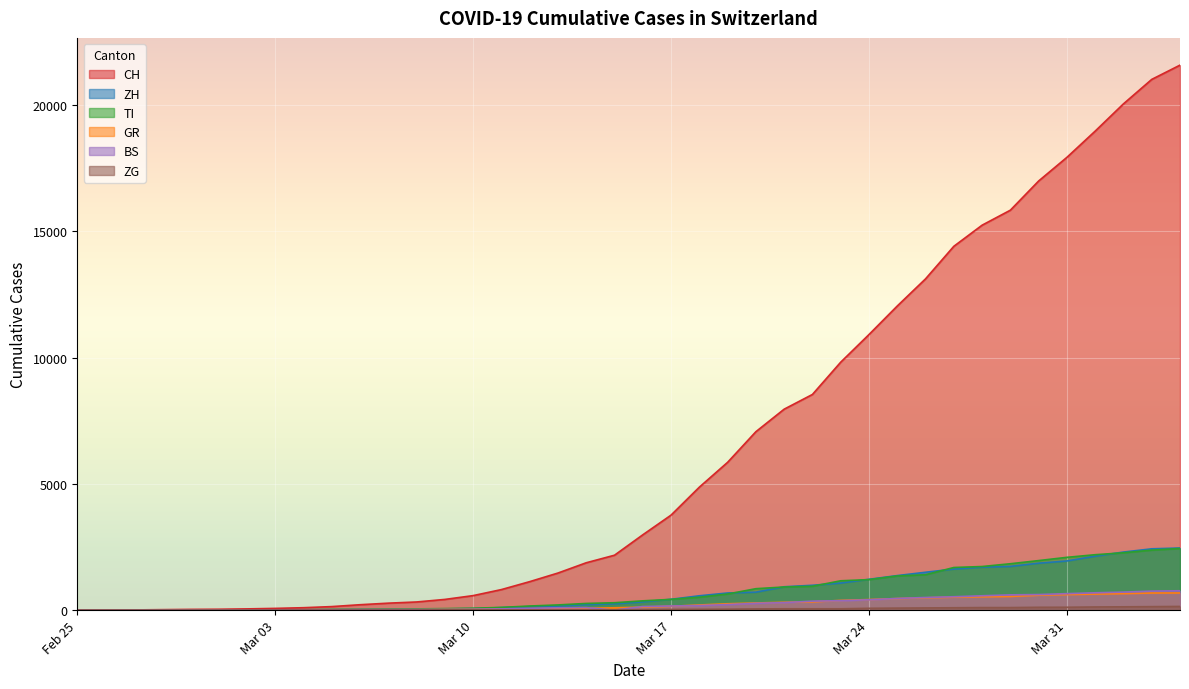

What is the maximum value shown in the chart?

21585